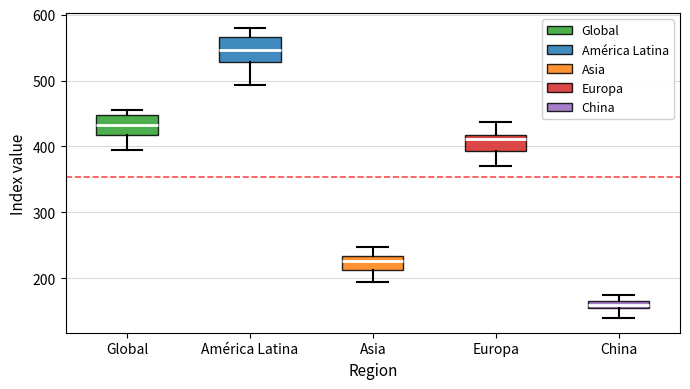

Where is the lower edge of the box for Europa on the y-axis? The values are not printed on the chart, so give them approximately, as read against the axis.

390